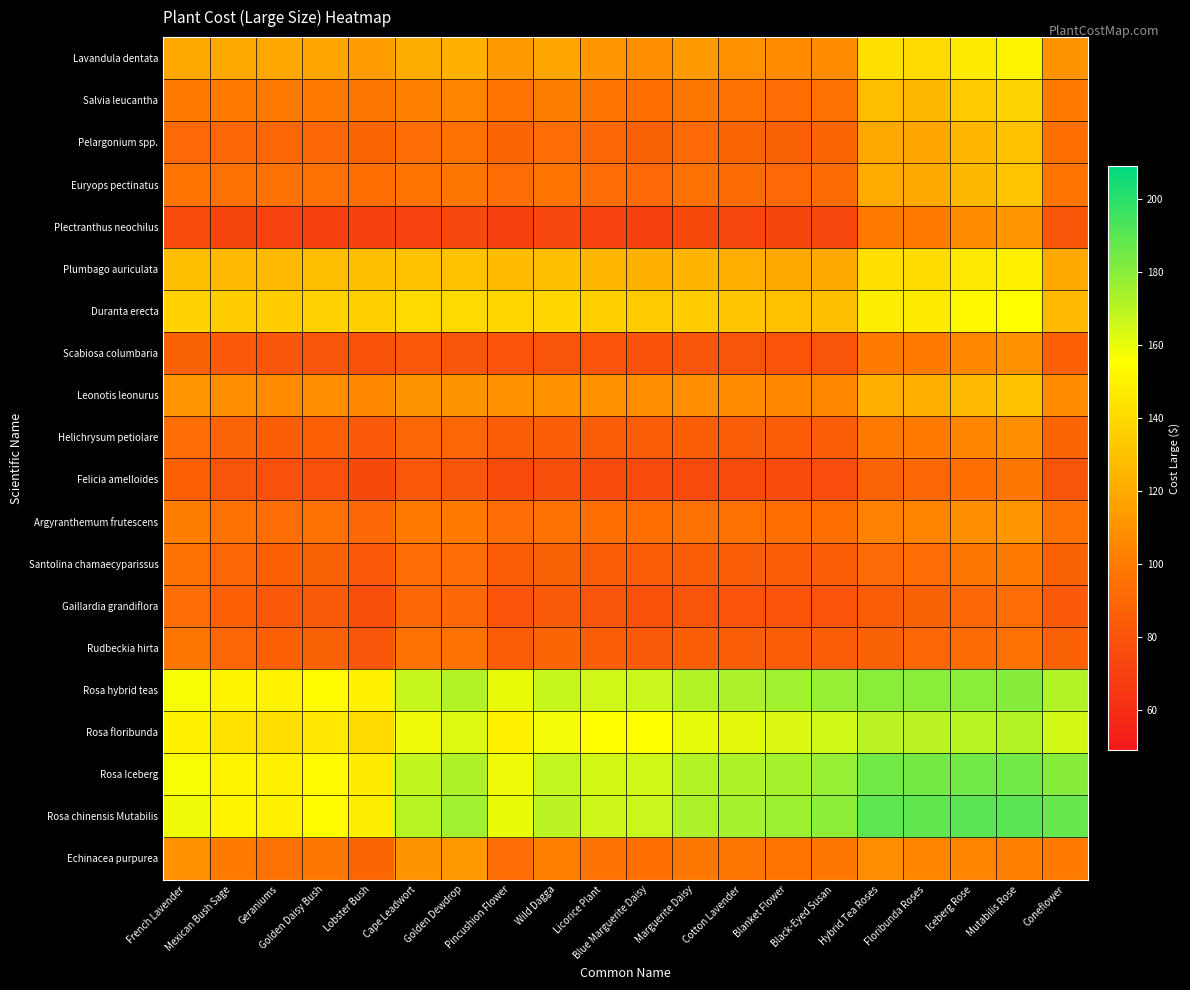

Reading left to right, what are all the values shown in this chart?

Lavandula dentata: French Lavender=120.0	Mexican Bush Sage=119.5	Geraniums=118.5	Golden Daisy Bush=118.1	Lobster Bush=115.0	Cape Leadwort=121.2	Golden Dewdrop=123.0	Pincushion Flower=113.0	Wild Dagga=118.0	Licorice Plant=112.1	Blue Marguerite Daisy=108.8	Marguerite Daisy=113.1	Cotton Lavender=109.5	Blanket Flower=107.0	Black-Eyed Susan=107.8	Hybrid Tea Roses=142.5	Floribunda Roses=140.0	Iceberg Rose=147.6	Mutabilis Rose=151.5	Coneflower=110.5
Salvia leucantha: French Lavender=100.5	Mexican Bush Sage=100.0	Geraniums=99.8	Golden Daisy Bush=99.8	Lobster Bush=97.8	Cape Leadwort=103.0	Golden Dewdrop=105.0	Pincushion Flower=97.0	Wild Dagga=101.8	Licorice Plant=97.0	Blue Marguerite Daisy=94.4	Marguerite Daisy=98.8	Cotton Lavender=95.9	Blanket Flower=94.0	Black-Eyed Susan=95.1	Hybrid Tea Roses=128.0	Floribunda Roses=126.2	Iceberg Rose=134.0	Mutabilis Rose=138.2	Coneflower=100.0
Pelargonium spp.: French Lavender=91.5	Mexican Bush Sage=90.2	Geraniums=90.0	Golden Daisy Bush=90.1	Lobster Bush=89.0	Cape Leadwort=93.0	Golden Dewdrop=95.0	Pincushion Flower=88.8	Wild Dagga=93.0	Licorice Plant=89.1	Blue Marguerite Daisy=87.0	Marguerite Daisy=91.1	Cotton Lavender=88.8	Blanket Flower=87.2	Black-Eyed Susan=88.5	Hybrid Tea Roses=119.2	Floribunda Roses=118.0	Iceberg Rose=125.6	Mutabilis Rose=130.0	Coneflower=94.2
Euryops pectinatus: French Lavender=96.9	Mexican Bush Sage=95.2	Geraniums=94.9	Golden Daisy Bush=95.0	Lobster Bush=94.4	Cape Leadwort=96.8	Golden Dewdrop=98.4	Pincushion Flower=93.5	Wild Dagga=96.9	Licorice Plant=93.5	Blue Marguerite Daisy=91.5	Marguerite Daisy=95.0	Cotton Lavender=92.8	Blanket Flower=91.2	Black-Eyed Susan=92.2	Hybrid Tea Roses=120.5	Floribunda Roses=119.4	Iceberg Rose=126.5	Mutabilis Rose=130.6	Coneflower=97.0
Plectranthus neochilus: French Lavender=75.0	Mexican Bush Sage=72.2	Geraniums=71.0	Golden Daisy Bush=70.6	Lobster Bush=70.0	Cape Leadwort=71.5	Golden Dewdrop=73.5	Pincushion Flower=70.8	Wild Dagga=74.0	Licorice Plant=71.9	Blue Marguerite Daisy=70.8	Marguerite Daisy=74.4	Cotton Lavender=73.0	Blanket Flower=72.2	Black-Eyed Susan=73.8	Hybrid Tea Roses=100.2	Floribunda Roses=100.0	Iceberg Rose=107.4	Mutabilis Rose=112.0	Coneflower=81.2
Plumbago auriculata: French Lavender=128.8	Mexican Bush Sage=127.0	Geraniums=127.0	Golden Daisy Bush=128.2	Lobster Bush=128.5	Cape Leadwort=130.0	Golden Dewdrop=130.2	Pincushion Flower=127.5	Wild Dagga=128.5	Licorice Plant=125.5	Blue Marguerite Daisy=123.1	Marguerite Daisy=124.8	Cotton Lavender=122.1	Blanket Flower=120.0	Black-Eyed Susan=119.9	Hybrid Tea Roses=142.5	Floribunda Roses=141.0	Iceberg Rose=146.5	Mutabilis Rose=149.5	Coneflower=119.5
Duranta erecta: French Lavender=137.0	Mexican Bush Sage=135.0	Geraniums=135.0	Golden Daisy Bush=136.6	Lobster Bush=136.5	Cape Leadwort=139.8	Golden Dewdrop=140.0	Pincushion Flower=138.5	Wild Dagga=138.5	Licorice Plant=135.9	Blue Marguerite Daisy=133.5	Marguerite Daisy=134.4	Cotton Lavender=131.8	Blanket Flower=129.5	Black-Eyed Susan=129.0	Hybrid Tea Roses=149.0	Floribunda Roses=147.5	Iceberg Rose=152.4	Mutabilis Rose=155.0	Coneflower=127.0
Scabiosa columbaria: French Lavender=87.0	Mexican Bush Sage=83.0	Geraniums=81.2	Golden Daisy Bush=81.5	Lobster Bush=79.2	Cape Leadwort=82.5	Golden Dewdrop=81.5	Pincushion Flower=80.0	Wild Dagga=80.8	Licorice Plant=80.2	Blue Marguerite Daisy=79.6	Marguerite Daisy=81.5	Cotton Lavender=80.6	Blanket Flower=80.0	Black-Eyed Susan=80.9	Hybrid Tea Roses=100.0	Floribunda Roses=100.2	Iceberg Rose=106.2	Mutabilis Rose=110.2	Coneflower=86.0
Leonotis leonurus: French Lavender=112.0	Mexican Bush Sage=108.2	Geraniums=107.0	Golden Daisy Bush=108.1	Lobster Bush=106.0	Cape Leadwort=111.5	Golden Dewdrop=111.5	Pincushion Flower=109.2	Wild Dagga=110.0	Licorice Plant=109.4	Blue Marguerite Daisy=108.2	Marguerite Daisy=108.9	Cotton Lavender=107.5	Blanket Flower=106.2	Black-Eyed Susan=106.2	Hybrid Tea Roses=122.2	Floribunda Roses=122.0	Iceberg Rose=126.9	Mutabilis Rose=130.0	Coneflower=107.2
Helichrysum petiolare: French Lavender=92.9	Mexican Bush Sage=88.0	Geraniums=85.9	Golden Daisy Bush=86.5	Lobster Bush=83.1	Cape Leadwort=89.5	Golden Dewdrop=89.1	Pincushion Flower=84.8	Wild Dagga=85.6	Licorice Plant=85.0	Blue Marguerite Daisy=84.8	Marguerite Daisy=85.5	Cotton Lavender=85.0	Blanket Flower=84.5	Black-Eyed Susan=85.0	Hybrid Tea Roses=99.2	Floribunda Roses=99.9	Iceberg Rose=105.0	Mutabilis Rose=108.6	Coneflower=88.8
Felicia amelloides: French Lavender=86.2	Mexican Bush Sage=80.6	Geraniums=78.0	Golden Daisy Bush=78.5	Lobster Bush=74.2	Cape Leadwort=81.9	Golden Dewdrop=81.5	Pincushion Flower=75.4	Wild Dagga=76.8	Licorice Plant=75.2	Blue Marguerite Daisy=75.0	Marguerite Daisy=75.5	Cotton Lavender=75.5	Blanket Flower=75.4	Black-Eyed Susan=76.0	Hybrid Tea Roses=88.1	Floribunda Roses=89.2	Iceberg Rose=94.2	Mutabilis Rose=98.0	Coneflower=80.6
Argyranthemum frutescens: French Lavender=101.9	Mexican Bush Sage=96.2	Geraniums=93.9	Golden Daisy Bush=95.0	Lobster Bush=90.6	Cape Leadwort=100.2	Golden Dewdrop=100.6	Pincushion Flower=93.5	Wild Dagga=96.1	Licorice Plant=94.5	Blue Marguerite Daisy=94.5	Marguerite Daisy=95.0	Cotton Lavender=94.8	Blanket Flower=94.2	Black-Eyed Susan=94.2	Hybrid Tea Roses=103.5	Floribunda Roses=104.4	Iceberg Rose=108.5	Mutabilis Rose=111.6	Coneflower=96.0
Santolina chamaecyparissus: French Lavender=95.5	Mexican Bush Sage=89.1	Geraniums=86.2	Golden Daisy Bush=87.2	Lobster Bush=82.0	Cape Leadwort=92.9	Golden Dewdrop=93.2	Pincushion Flower=84.4	Wild Dagga=87.5	Licorice Plant=85.0	Blue Marguerite Daisy=84.5	Marguerite Daisy=85.2	Cotton Lavender=85.0	Blanket Flower=84.9	Black-Eyed Susan=85.0	Hybrid Tea Roses=92.1	Floribunda Roses=93.5	Iceberg Rose=97.5	Mutabilis Rose=100.8	Coneflower=87.6
Gaillardia grandiflora: French Lavender=93.0	Mexican Bush Sage=86.0	Geraniums=82.8	Golden Daisy Bush=83.8	Lobster Bush=77.8	Cape Leadwort=90.0	Golden Dewdrop=90.5	Pincushion Flower=80.0	Wild Dagga=83.8	Licorice Plant=80.5	Blue Marguerite Daisy=79.6	Marguerite Daisy=80.8	Cotton Lavender=80.1	Blanket Flower=80.0	Black-Eyed Susan=80.1	Hybrid Tea Roses=85.0	Floribunda Roses=86.8	Iceberg Rose=90.5	Mutabilis Rose=93.8	Coneflower=83.0
Rudbeckia hirta: French Lavender=97.2	Mexican Bush Sage=89.9	Geraniums=86.5	Golden Daisy Bush=87.8	Lobster Bush=81.2	Cape Leadwort=95.1	Golden Dewdrop=96.0	Pincushion Flower=84.1	Wild Dagga=88.8	Licorice Plant=85.0	Blue Marguerite Daisy=84.0	Marguerite Daisy=85.8	Cotton Lavender=85.0	Blanket Flower=84.9	Black-Eyed Susan=85.0	Hybrid Tea Roses=87.4	Floribunda Roses=89.2	Iceberg Rose=92.5	Mutabilis Rose=95.5	Coneflower=86.9
Rosa hybrid teas: French Lavender=157.5	Mexican Bush Sage=152.0	Geraniums=150.8	Golden Daisy Bush=154.5	Lobster Bush=149.8	Cape Leadwort=167.5	Golden Dewdrop=171.0	Pincushion Flower=160.0	Wild Dagga=167.8	Licorice Plant=165.8	Blue Marguerite Daisy=166.9	Marguerite Daisy=171.5	Cotton Lavender=172.9	Blanket Flower=175.0	Black-Eyed Susan=177.6	Hybrid Tea Roses=180.0	Floribunda Roses=179.8	Iceberg Rose=180.2	Mutabilis Rose=180.8	Coneflower=172.0
Rosa floribunda: French Lavender=150.0	Mexican Bush Sage=143.8	Geraniums=142.0	Golden Daisy Bush=145.6	Lobster Bush=140.0	Cape Leadwort=159.0	Golden Dewdrop=162.5	Pincushion Flower=149.8	Wild Dagga=158.0	Licorice Plant=155.1	Blue Marguerite Daisy=155.8	Marguerite Daisy=160.6	Cotton Lavender=161.5	Blanket Flower=163.2	Black-Eyed Susan=165.8	Hybrid Tea Roses=170.2	Floribunda Roses=170.0	Iceberg Rose=170.4	Mutabilis Rose=171.0	Coneflower=164.8
Rosa Iceberg: French Lavender=157.4	Mexican Bush Sage=151.0	Geraniums=149.4	Golden Daisy Bush=153.5	Lobster Bush=147.6	Cape Leadwort=168.5	Golden Dewdrop=172.6	Pincushion Flower=158.8	Wild Dagga=168.1	Licorice Plant=165.0	Blue Marguerite Daisy=165.8	Marguerite Daisy=171.5	Cotton Lavender=172.5	Blanket Flower=174.5	Black-Eyed Susan=177.5	Hybrid Tea Roses=184.8	Floribunda Roses=184.6	Iceberg Rose=185.0	Mutabilis Rose=185.1	Coneflower=180.8
Rosa chinensis Mutabilis: French Lavender=158.5	Mexican Bush Sage=151.8	Geraniums=150.0	Golden Daisy Bush=154.4	Lobster Bush=148.0	Cape Leadwort=170.5	Golden Dewdrop=175.0	Pincushion Flower=159.8	Wild Dagga=170.0	Licorice Plant=166.4	Blue Marguerite Daisy=167.0	Marguerite Daisy=173.4	Cotton Lavender=174.2	Blanket Flower=176.2	Black-Eyed Susan=179.5	Hybrid Tea Roses=189.2	Floribunda Roses=189.0	Iceberg Rose=189.9	Mutabilis Rose=190.0	Coneflower=187.8
Echinacea purpurea: French Lavender=109.5	Mexican Bush Sage=100.0	Geraniums=95.8	Golden Daisy Bush=98.0	Lobster Bush=88.8	Cape Leadwort=110.5	Golden Dewdrop=113.0	Pincushion Flower=94.0	Wild Dagga=102.8	Licorice Plant=96.2	Blue Marguerite Daisy=94.4	Marguerite Daisy=99.0	Cotton Lavender=97.4	Blanket Flower=97.0	Black-Eyed Susan=98.1	Hybrid Tea Roses=108.0	Floribunda Roses=105.2	Iceberg Rose=104.2	Mutabilis Rose=102.2	Coneflower=100.0